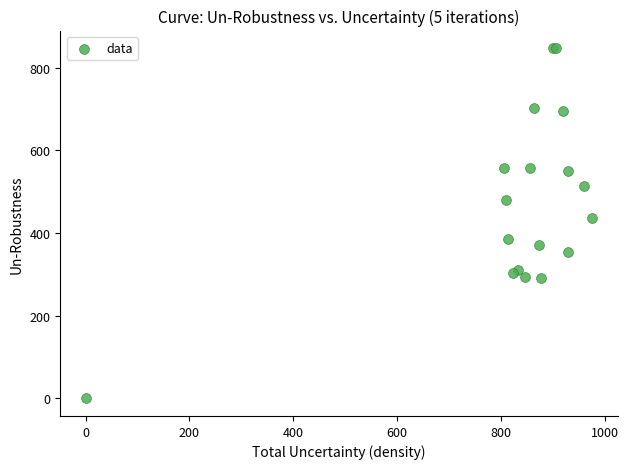

What Y value in the scatter plot is closest to 423?

435.4